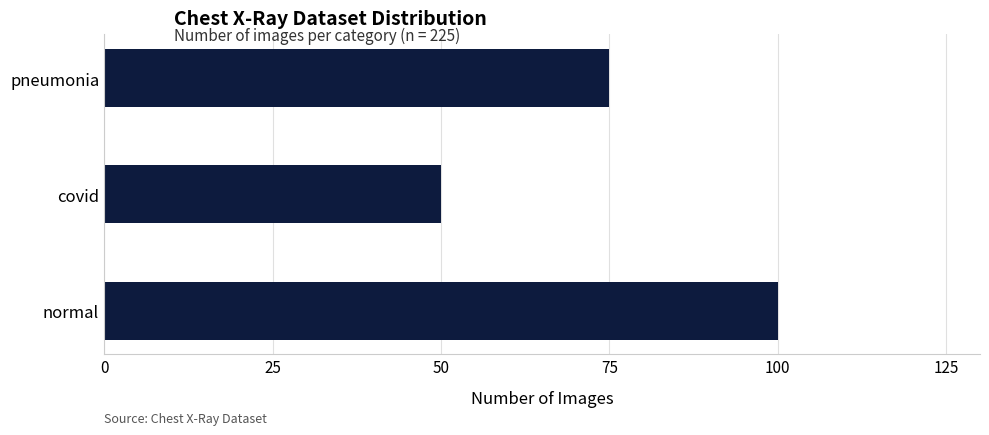

Reading bottom to top, transcribe all the data shown in this chart.

normal=100	covid=50	pneumonia=75